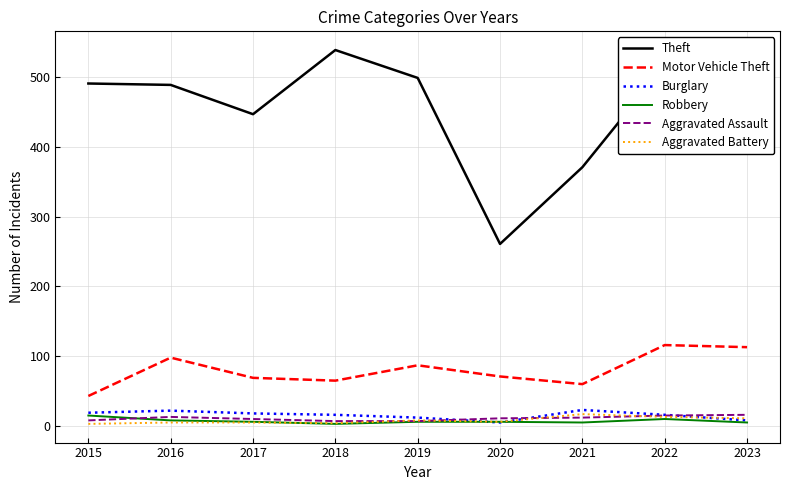

What is the lowest value of the Motor Vehicle Theft series?

43